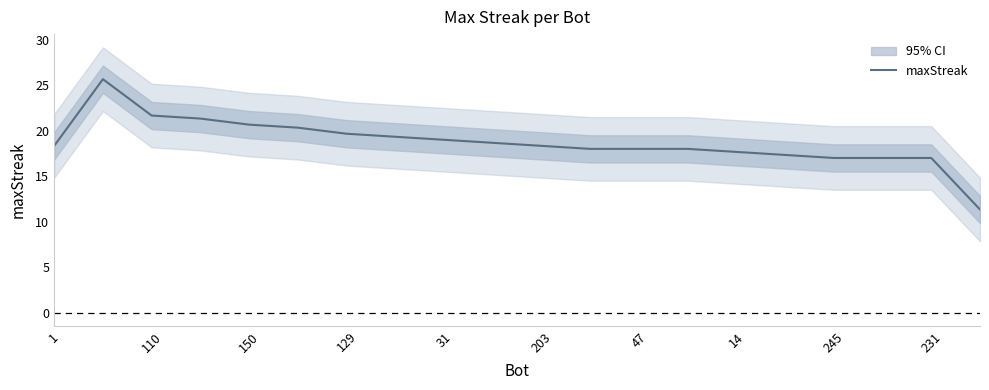

Where does the data first go above 18?

1